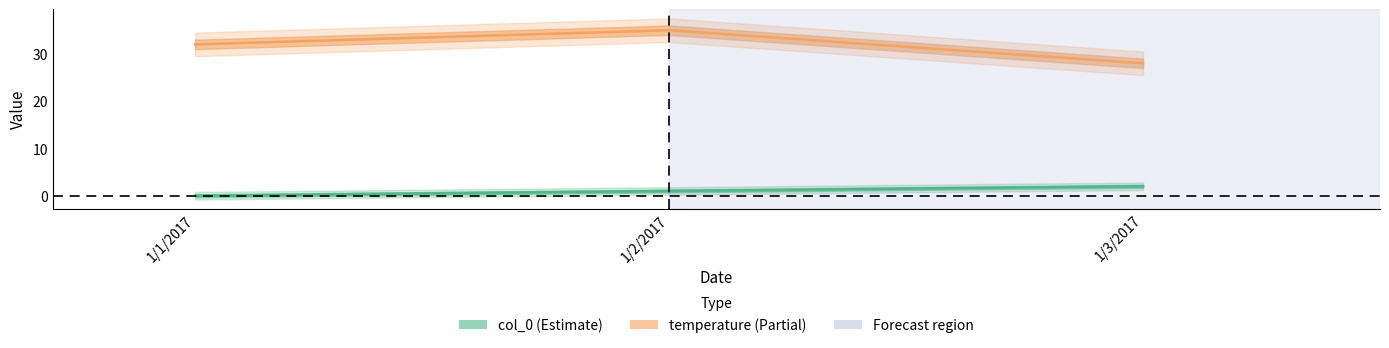

How many distinct data groups are displayed?

2